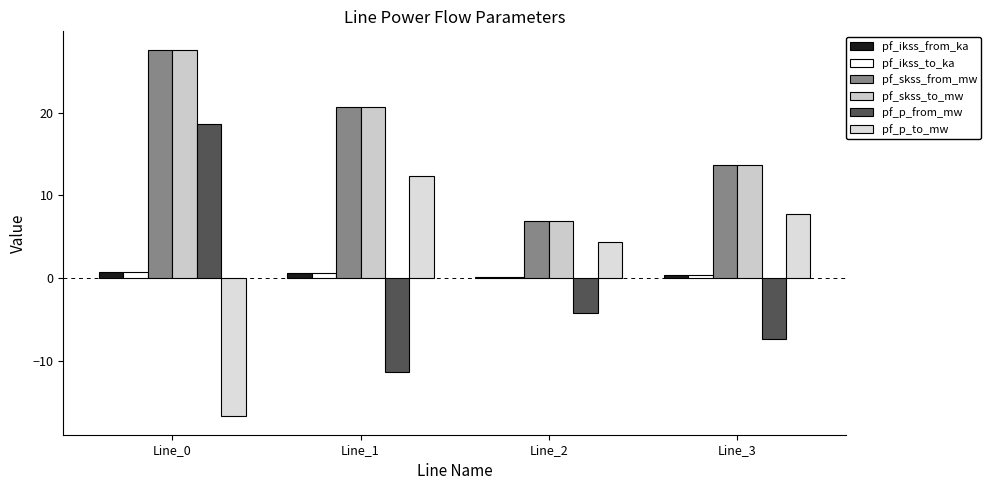

The value of pf_p_to_mw at Line_1 is 4.1. True or false?

False